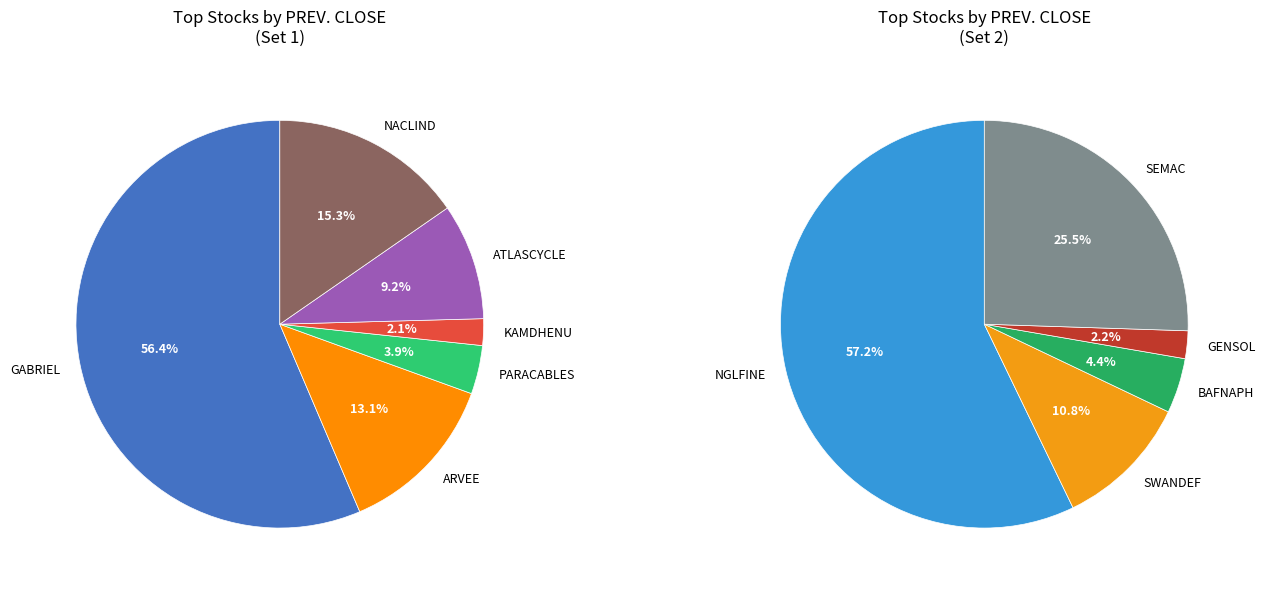

Count the number of slices in the pie.

11